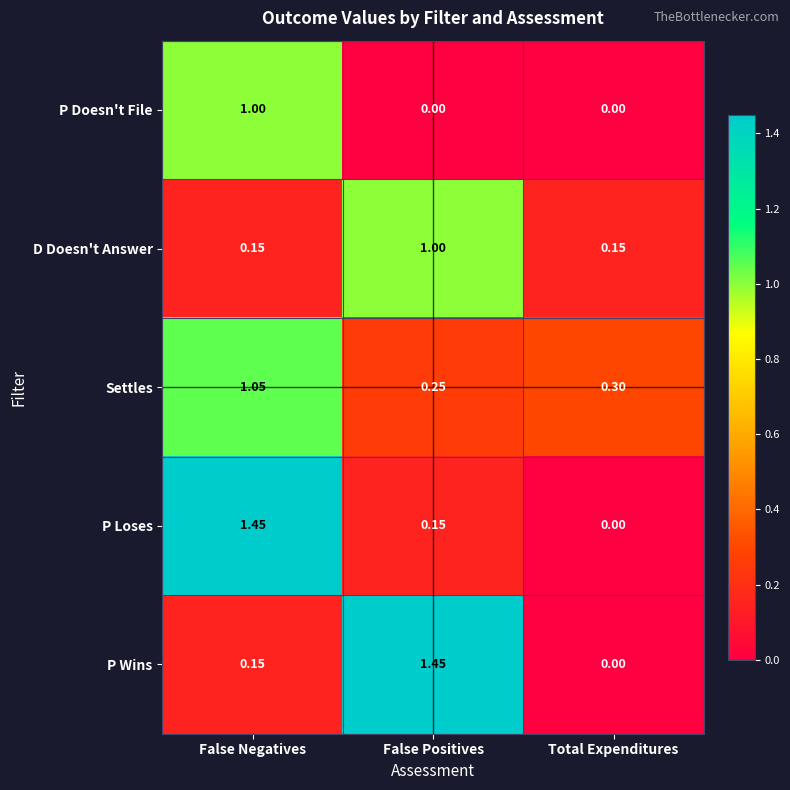

Is the value of Settles at False Positives greater than the value of P Wins at False Positives?

No